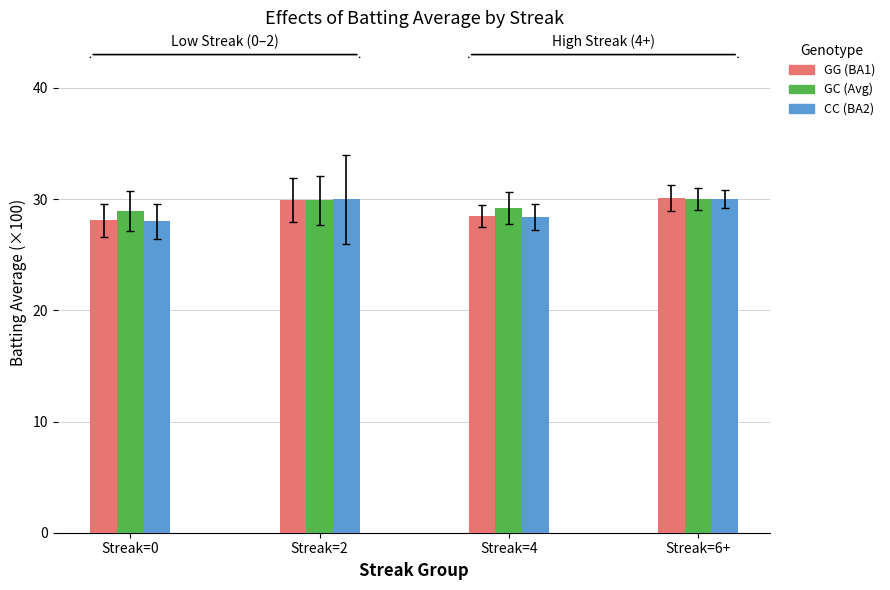

What is the total value across all series at Streak=2?

89.8